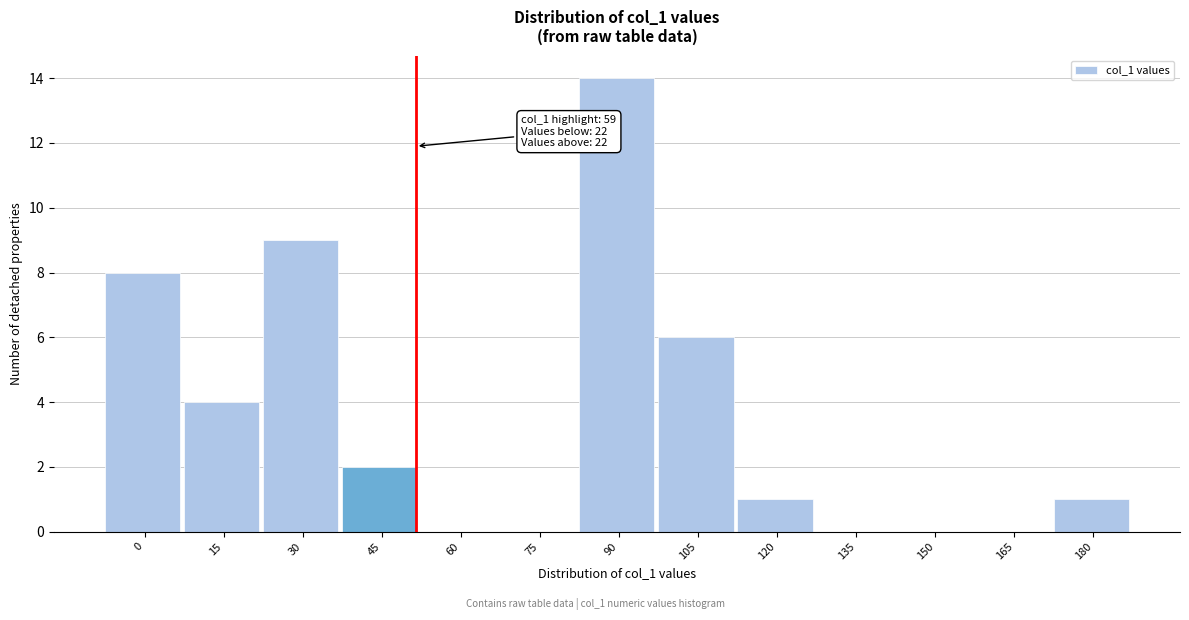

Reading right to left, list all the values displayed in this chart.

180=1	165=0	150=0	135=0	120=1	105=6	90=14	75=0	60=0	45=2	30=9	15=4	0=8